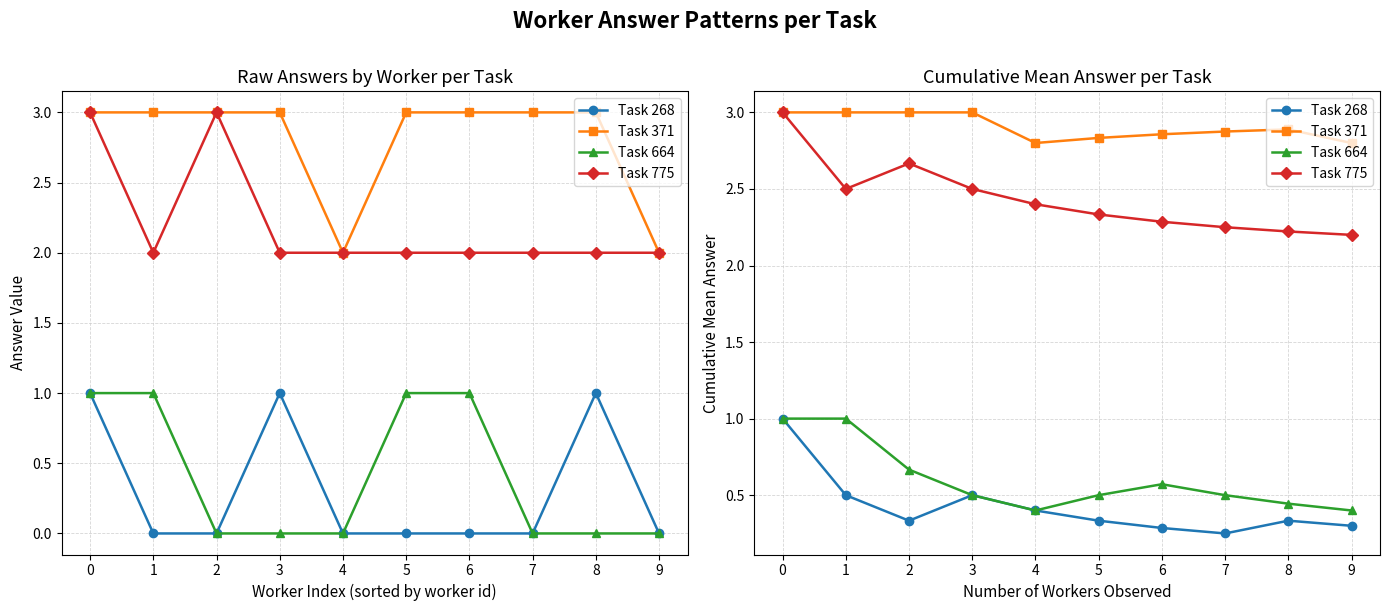

True or false: Task 268 and Task 664 intersect in this chart.

False